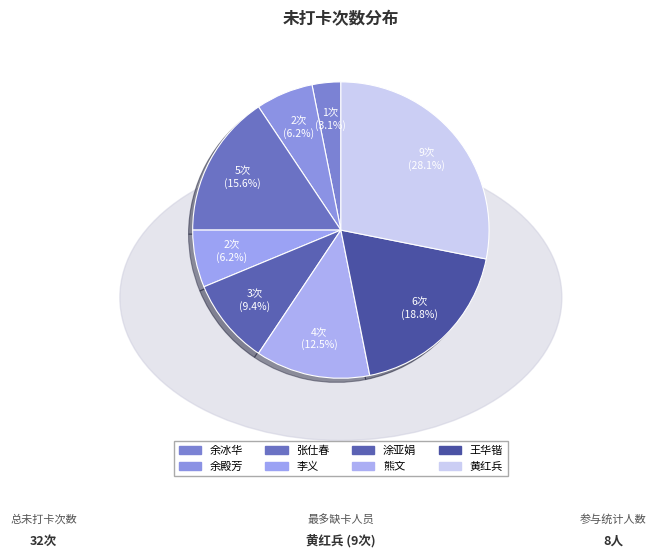

What is the change in value from 涂亚娟 to 王华锴?

+3